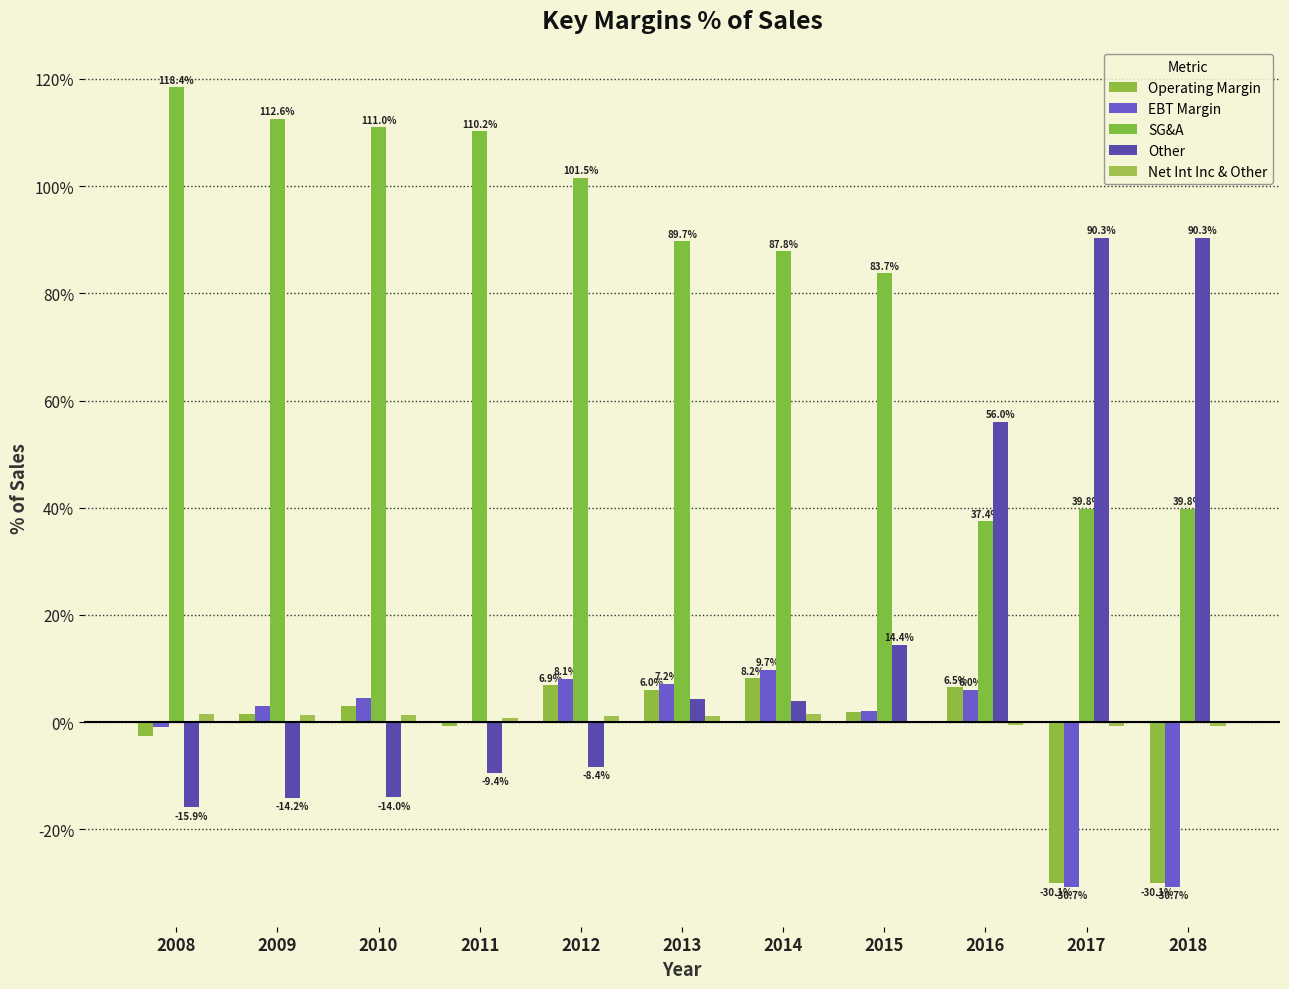

Reading right to left, what are all the values shown in this chart?

Operating Margin: 2018=-30.1	2017=-30.1	2016=6.5	2015=1.9	2014=8.2	2013=6.0	2012=6.9	2011=-0.8	2010=3.0	2009=1.6	2008=-2.5
EBT Margin: 2018=-30.7	2017=-30.7	2016=6.0	2015=2.0	2014=9.7	2013=7.2	2012=8.1	2011=-0.0	2010=4.4	2009=3.0	2008=-1.0
SG&A: 2018=39.8	2017=39.8	2016=37.4	2015=83.7	2014=87.8	2013=89.7	2012=101.5	2011=110.2	2010=111.0	2009=112.6	2008=118.4
Other: 2018=90.3	2017=90.3	2016=56.0	2015=14.4	2014=4.0	2013=4.3	2012=-8.4	2011=-9.4	2010=-14.0	2009=-14.2	2008=-15.9
Net Int Inc & Other: 2018=-0.6	2017=-0.6	2016=-0.5	2015=0.1	2014=1.5	2013=1.2	2012=1.2	2011=0.8	2010=1.4	2009=1.4	2008=1.6